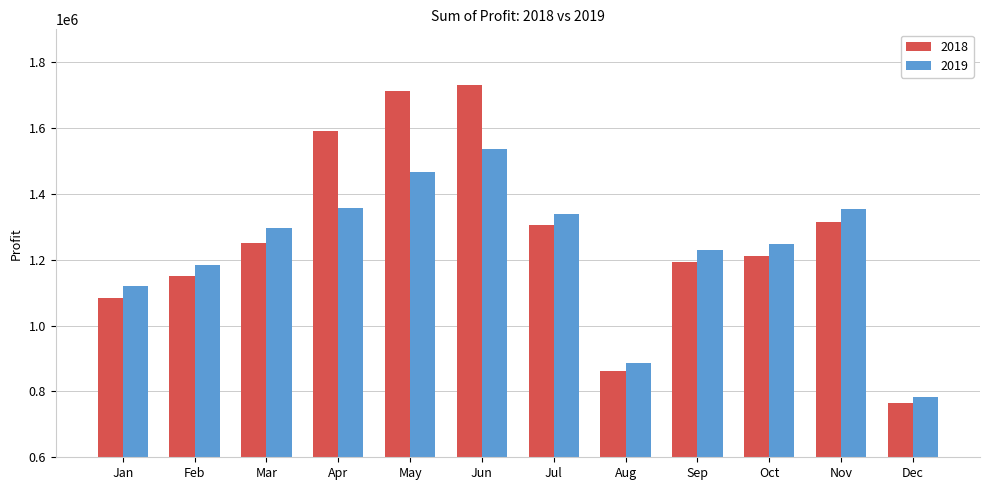

At which label is 2018 closest to 1247892?

Mar